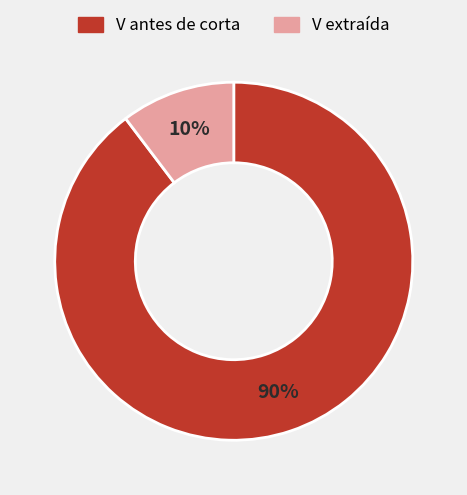

Is there any slice that represents more than half of the pie?

Yes